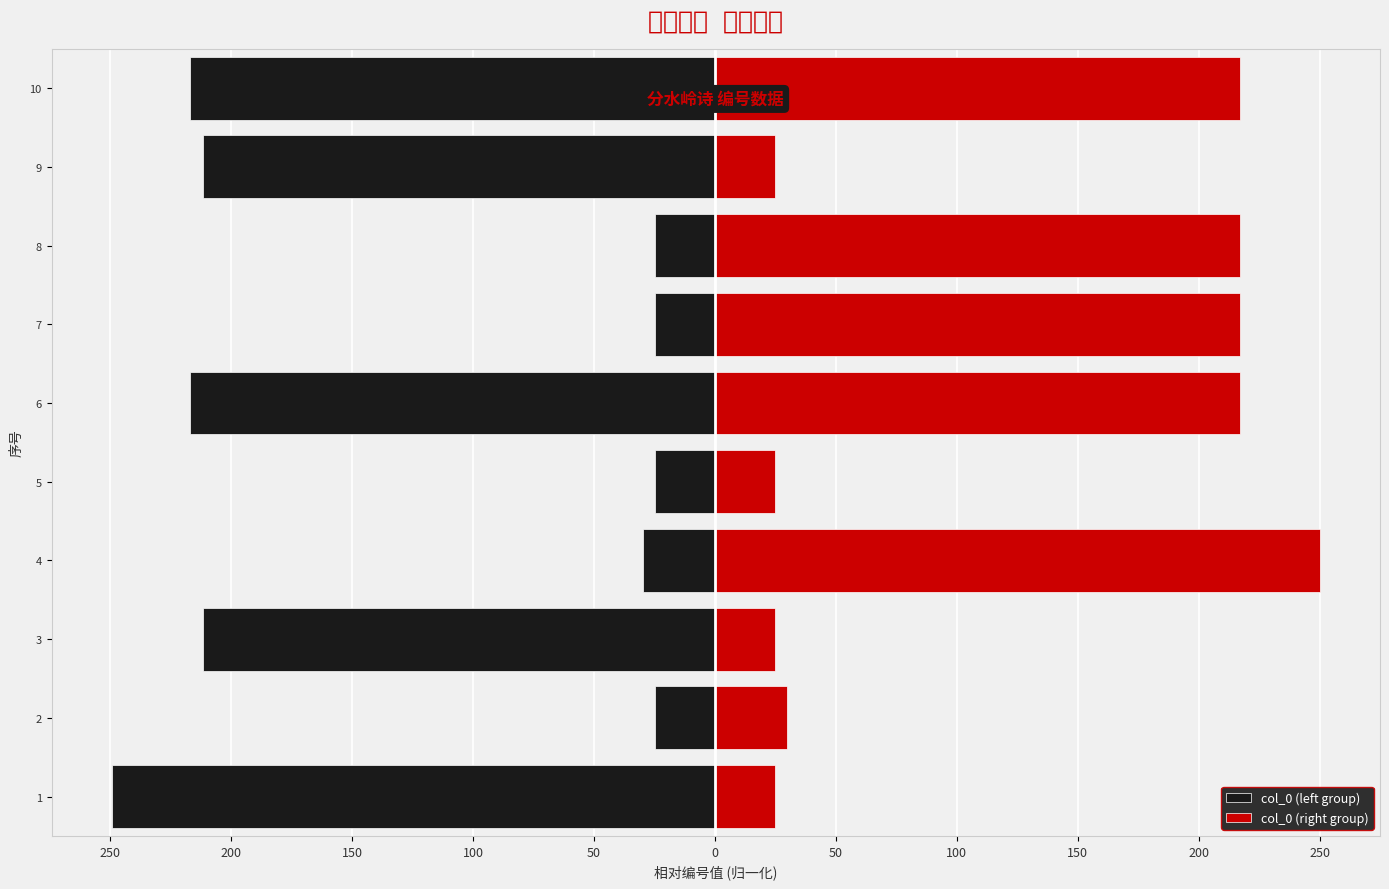

How many series are shown in this chart?

2